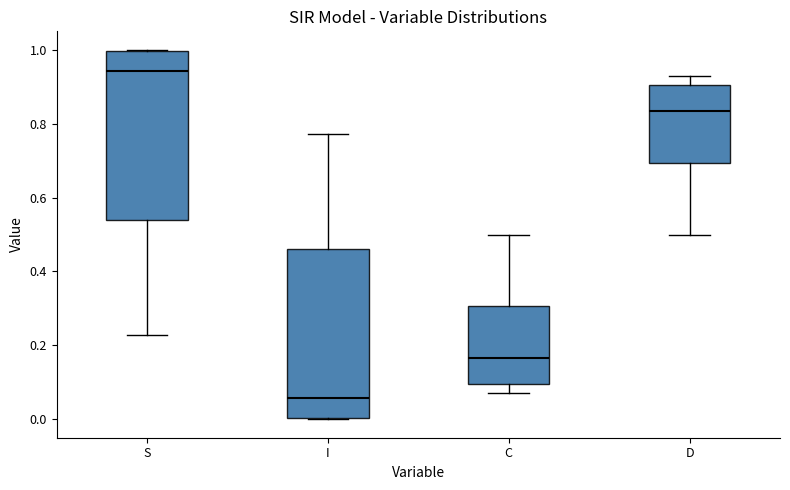

Reading left to right, transcribe this box plot: for each box, give where its median line is, the range the box spans, and where its two whiskers end, as read against the y-axis. The values are not printed on the chart, so give them approximately, as read against the axis.

S: median 0.94, box 0.54 to 1.00, whiskers 0.22 to 1.00
I: median 0.06, box 0.00 to 0.46, whiskers 0.00 to 0.78
C: median 0.16, box 0.10 to 0.30, whiskers 0.08 to 0.50
D: median 0.84, box 0.70 to 0.90, whiskers 0.50 to 0.92